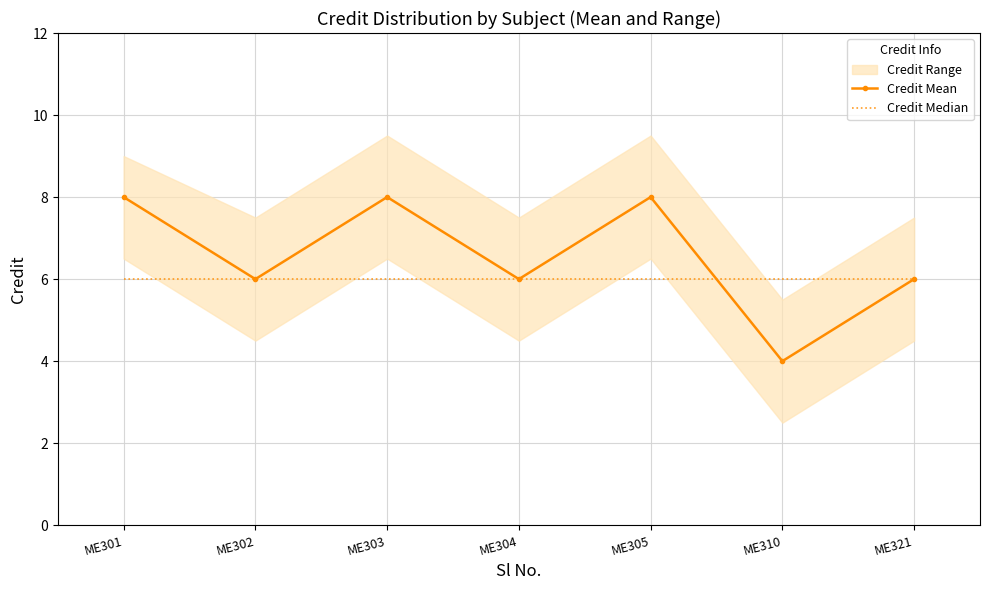

The Credit Median series shows 6 at ME321. True or false?

True